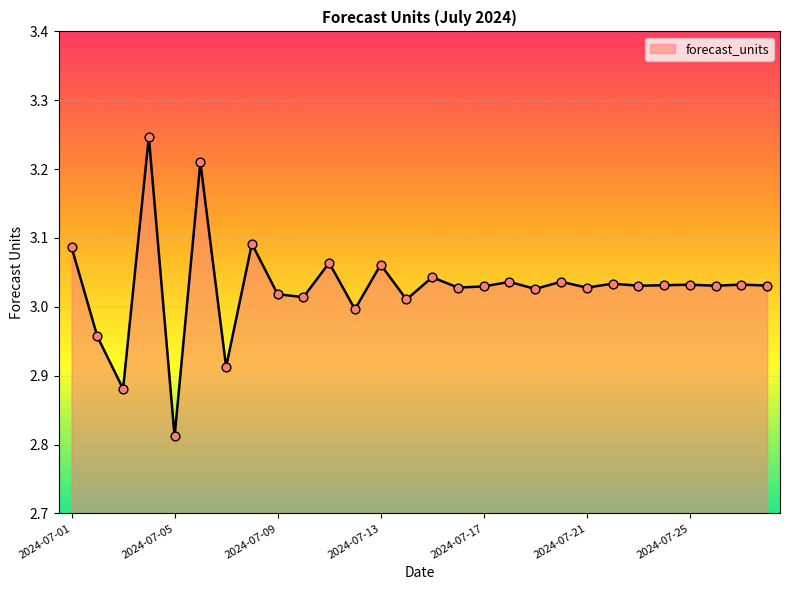

What is the difference between the maximum and minimum values?

0.4